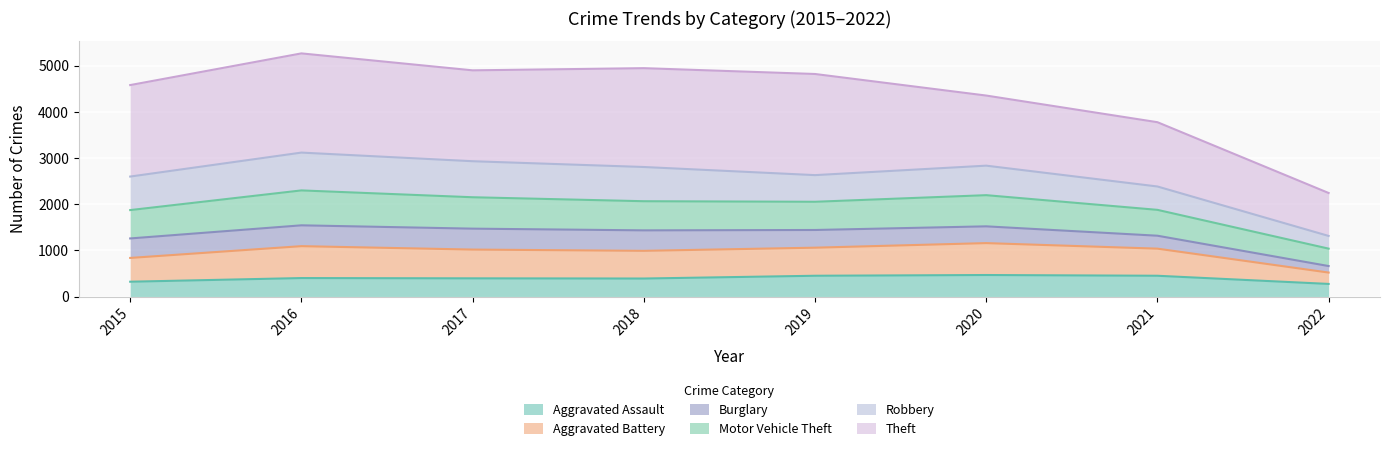

Rank the categories by Motor Vehicle Theft value from lowest to highest.

2022, 2021, 2015, 2019, 2018, 2020, 2017, 2016